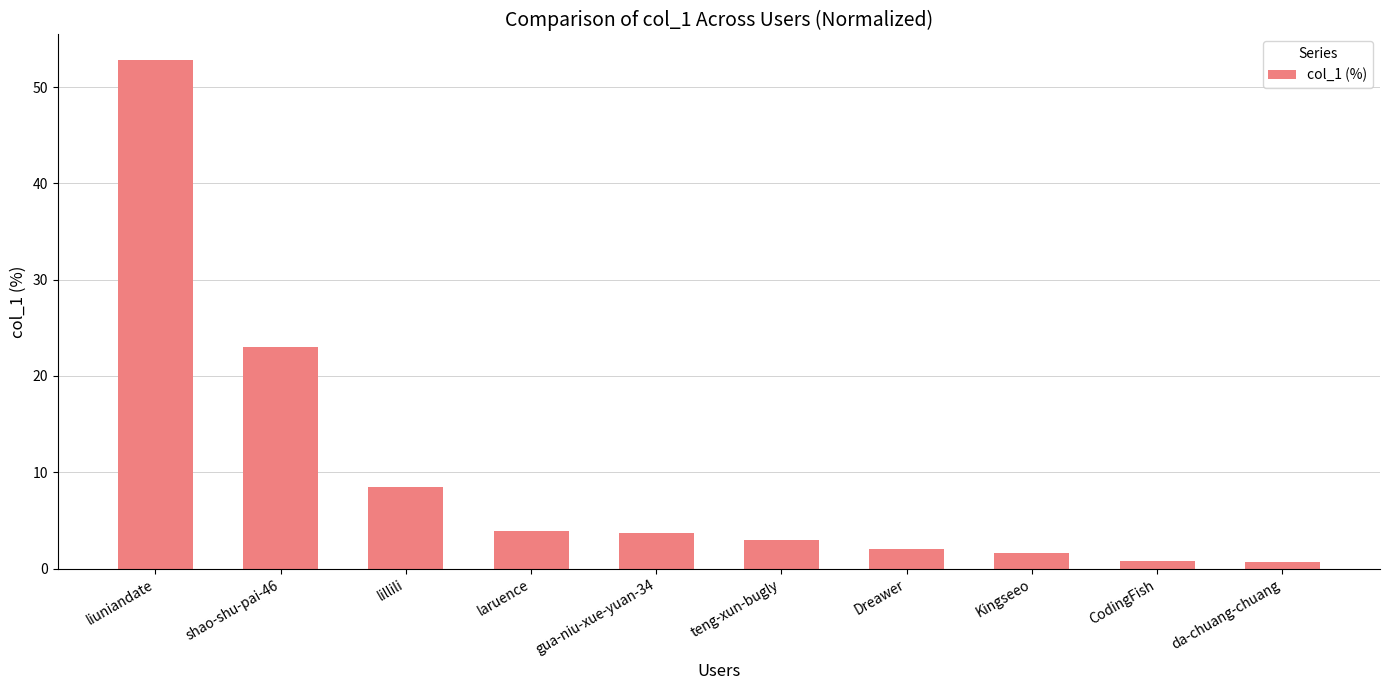

At which label is the value closest to 26?

shao-shu-pai-46